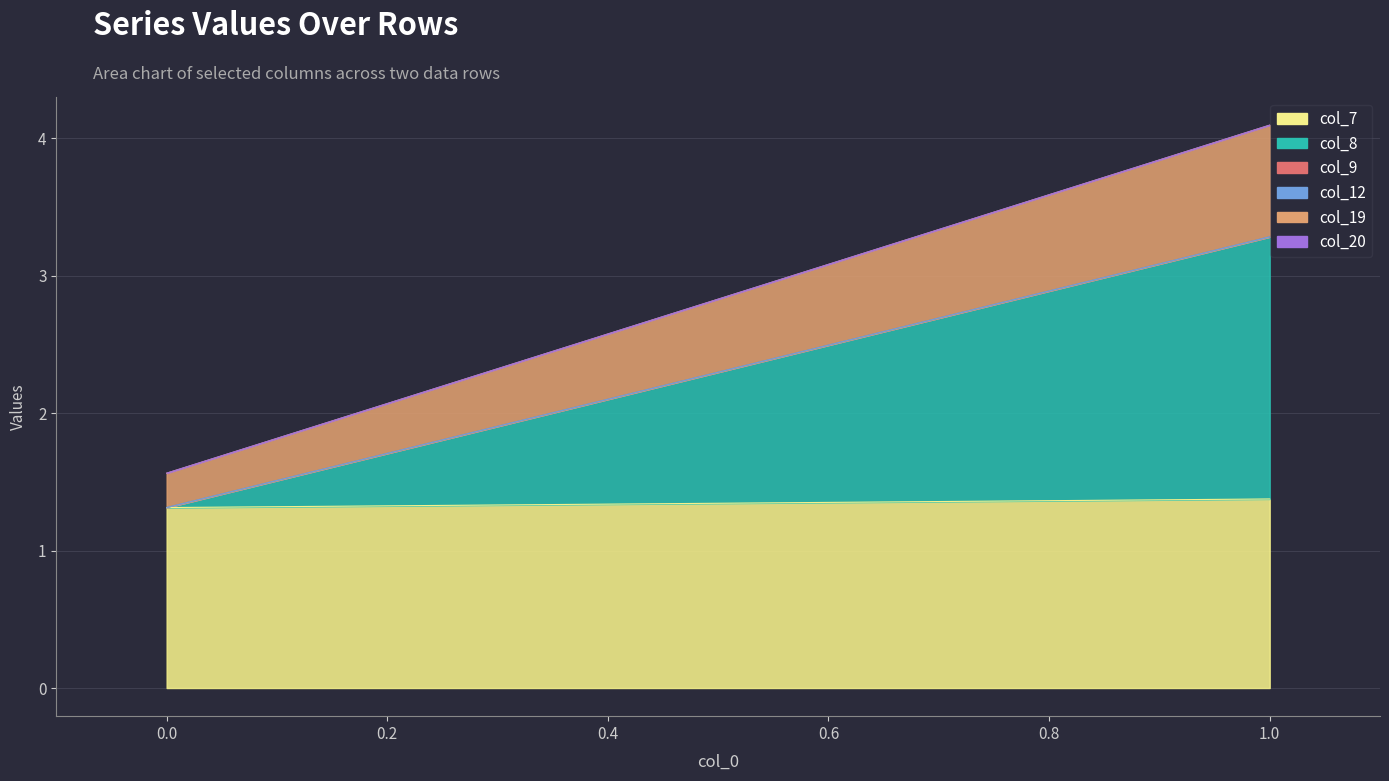

Rank the categories by col_9 value from highest to lowest.

0, 1